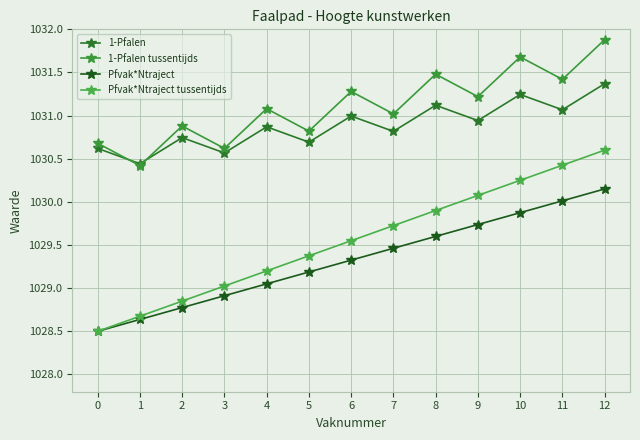

Reading left to right, transcribe all the data shown in this chart.

1-Pfalen: 0=1030.6	1=1030.4	2=1030.7	3=1030.6	4=1030.9	5=1030.7	6=1031.0	7=1030.8	8=1031.1	9=1030.9	10=1031.2	11=1031.1	12=1031.4
1-Pfalen tussentijds: 0=1030.7	1=1030.4	2=1030.9	3=1030.6	4=1031.1	5=1030.8	6=1031.3	7=1031.0	8=1031.5	9=1031.2	10=1031.7	11=1031.4	12=1031.9
Pfvak*Ntraject: 0=1028.5	1=1028.6	2=1028.8	3=1028.9	4=1029.0	5=1029.2	6=1029.3	7=1029.5	8=1029.6	9=1029.7	10=1029.9	11=1030.0	12=1030.2
Pfvak*Ntraject tussentijds: 0=1028.5	1=1028.7	2=1028.8	3=1029.0	4=1029.2	5=1029.4	6=1029.5	7=1029.7	8=1029.9	9=1030.1	10=1030.2	11=1030.4	12=1030.6